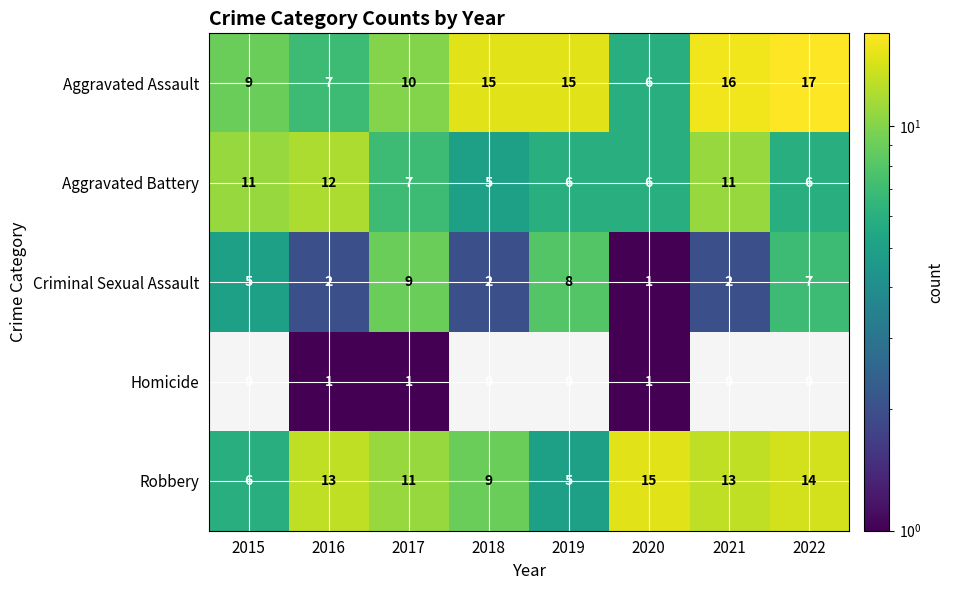

How many series are shown in this chart?

5